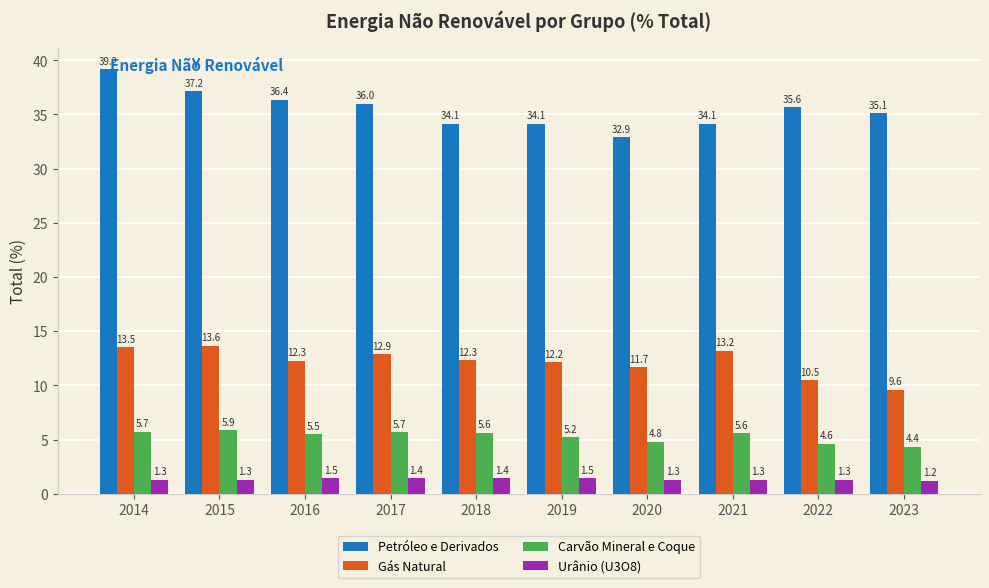

What is the value of the Carvão Mineral e Coque bar at the 8th from the left?

5.6